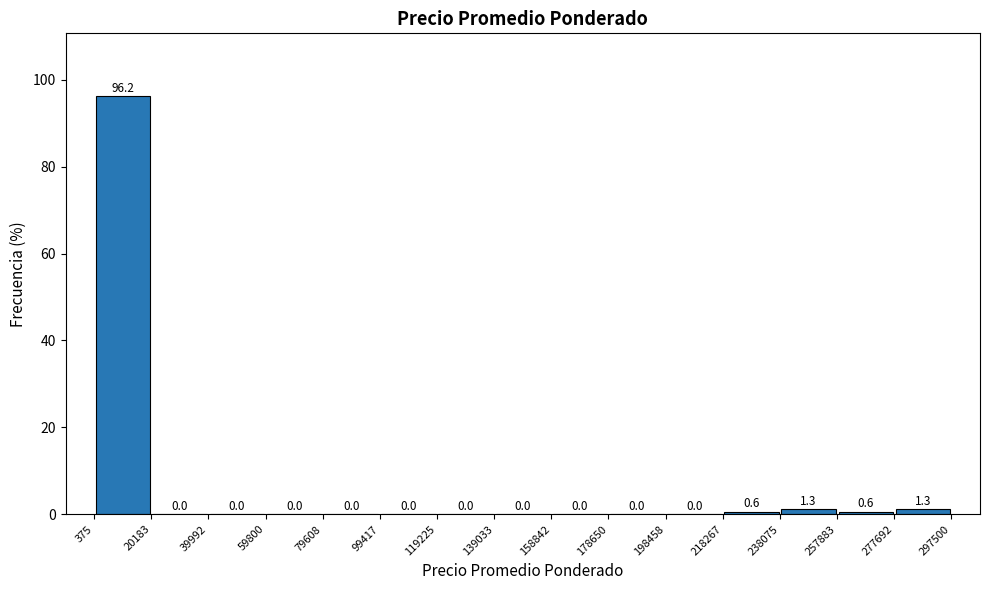

Reading left to right, transcribe this chart: for each bar, give the range it covers on the x-axis and its height.

375 to 20183: 96.2
20183 to 39992: 0.0
39992 to 59800: 0.0
59800 to 79608: 0.0
79608 to 99417: 0.0
99417 to 119225: 0.0
119225 to 139033: 0.0
139033 to 158842: 0.0
158842 to 178650: 0.0
178650 to 198458: 0.0
198458 to 218267: 0.0
218267 to 238075: 0.6
238075 to 257883: 1.3
257883 to 277692: 0.6
277692 to 297500: 1.3